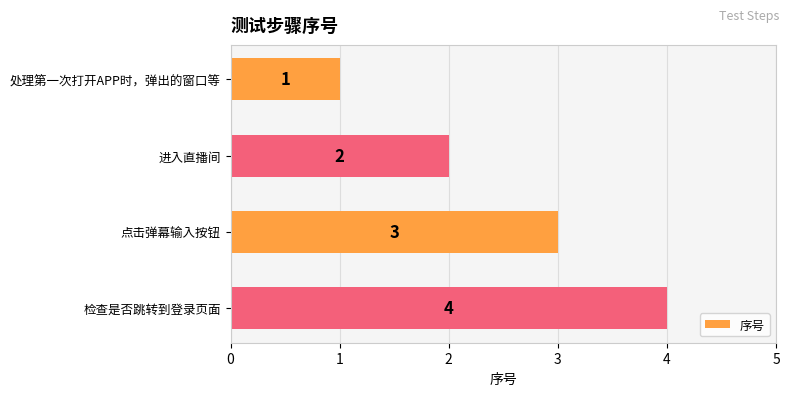

The chart shows a value of 3 at 点击弹幕输入按钮. True or false?

True